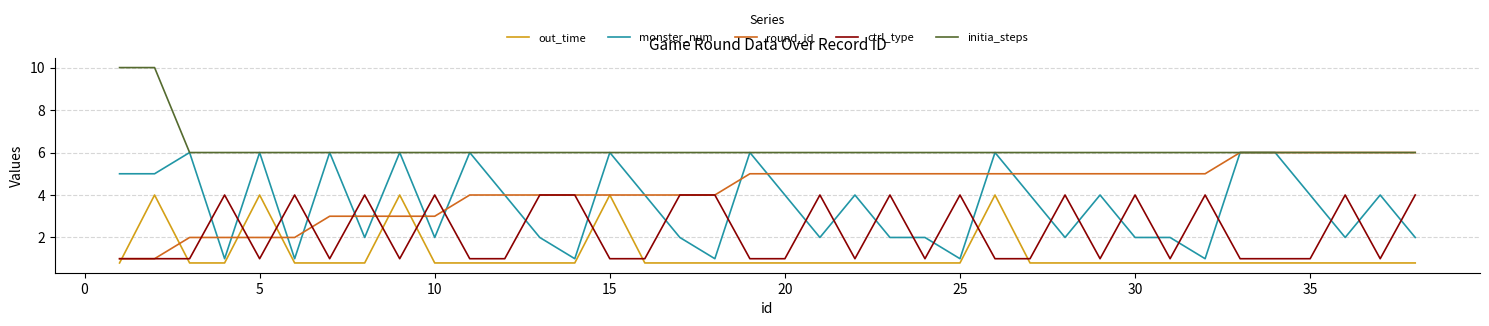

True or false: ctrl_type and initia_steps intersect in this chart.

False